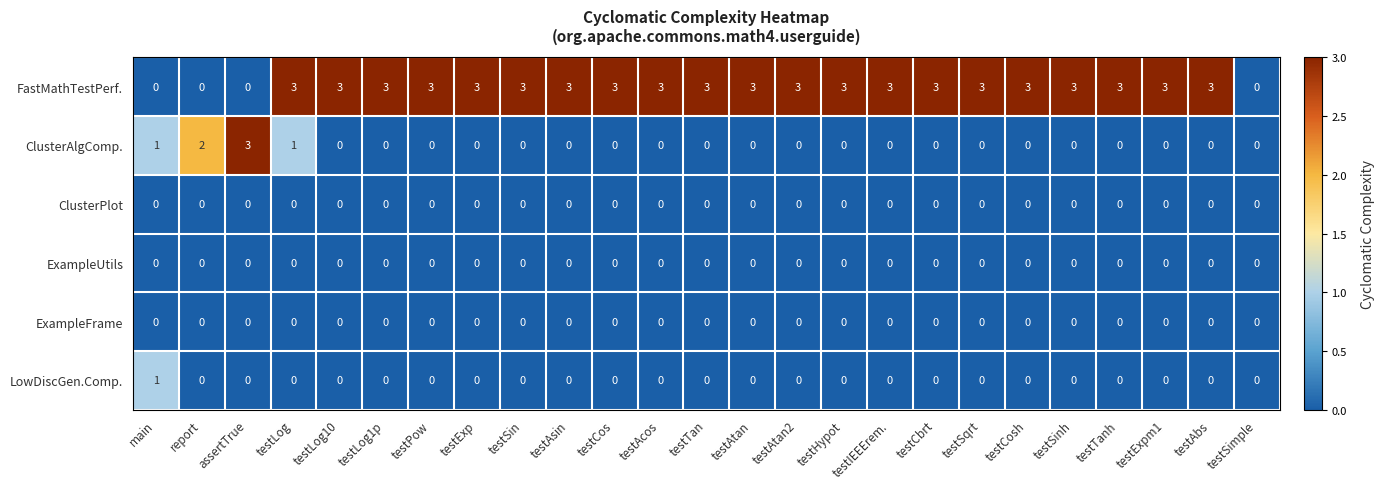

What is the highest value of the ClusterAlgComp. series?

3